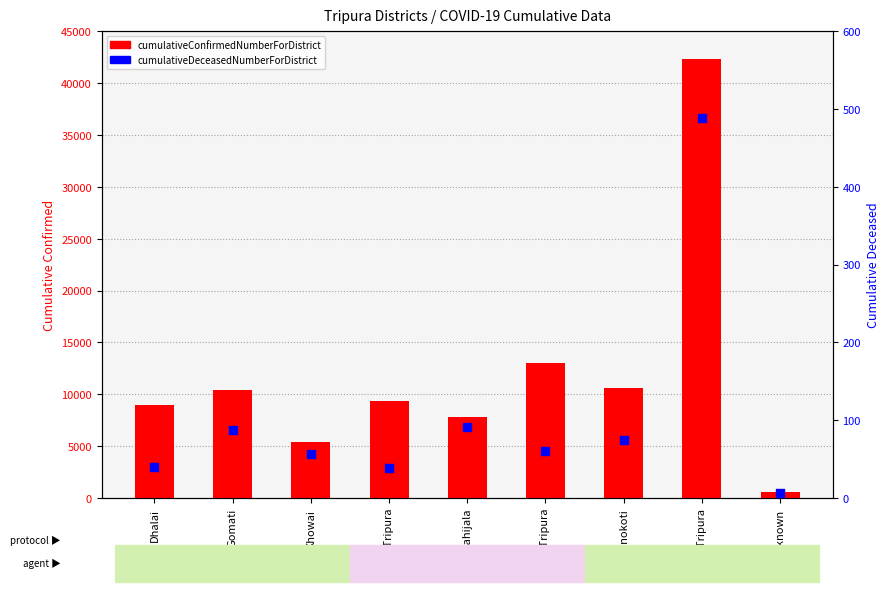

What is the total value across all series at South Tripura?

13036